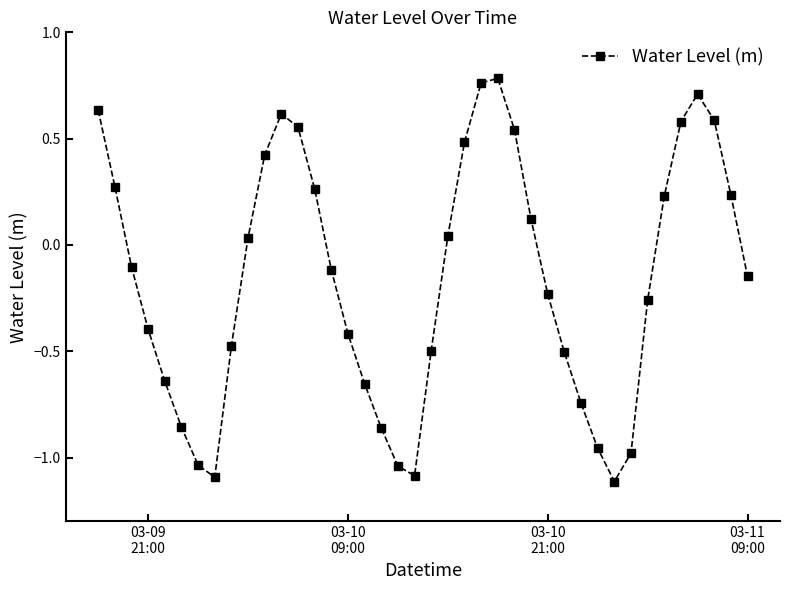

What is the smallest value displayed?

-1.1